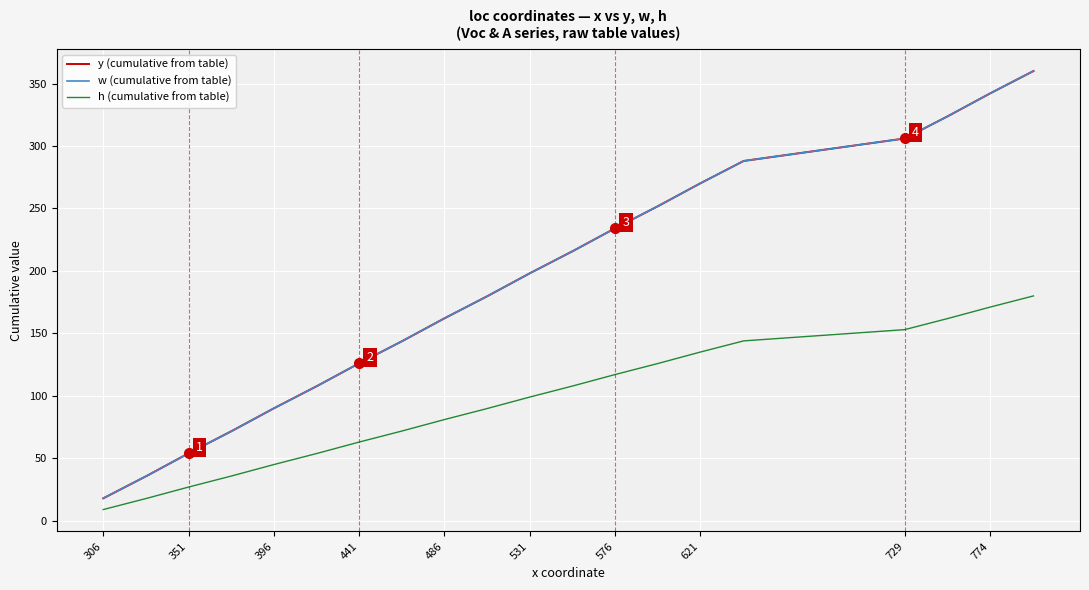

Rank the series by their maximum value, from lowest to highest.

h (cumulative from table), y (cumulative from table), w (cumulative from table)